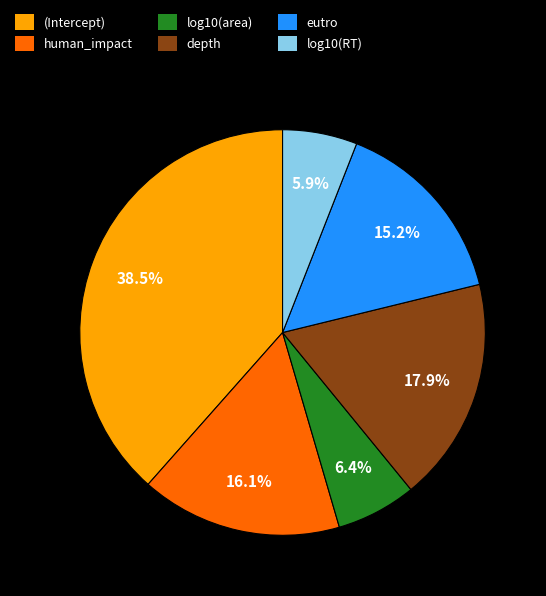

Which slice is the largest?

(Intercept)